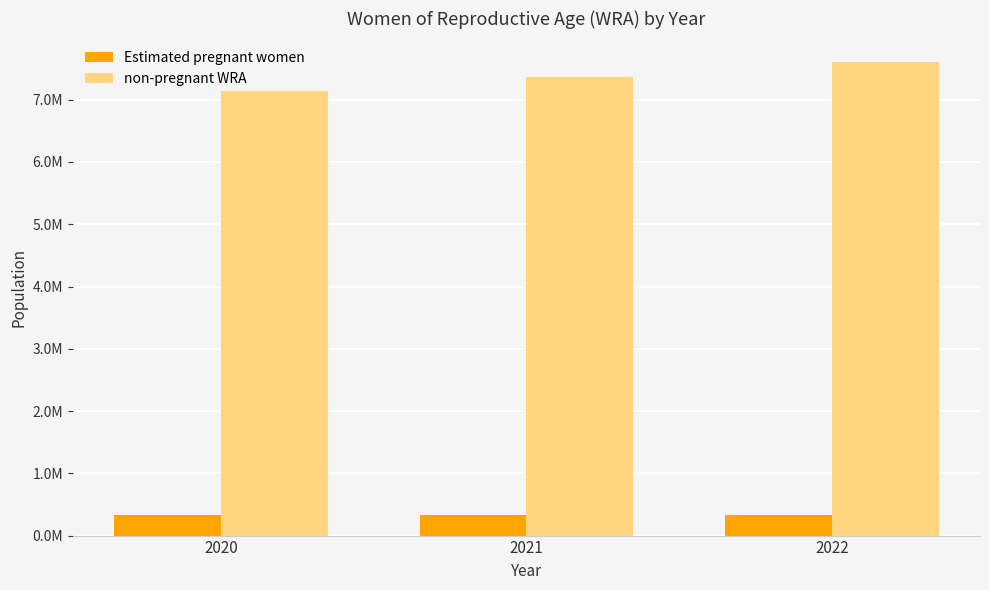

Does the chart contain any negative values?

No